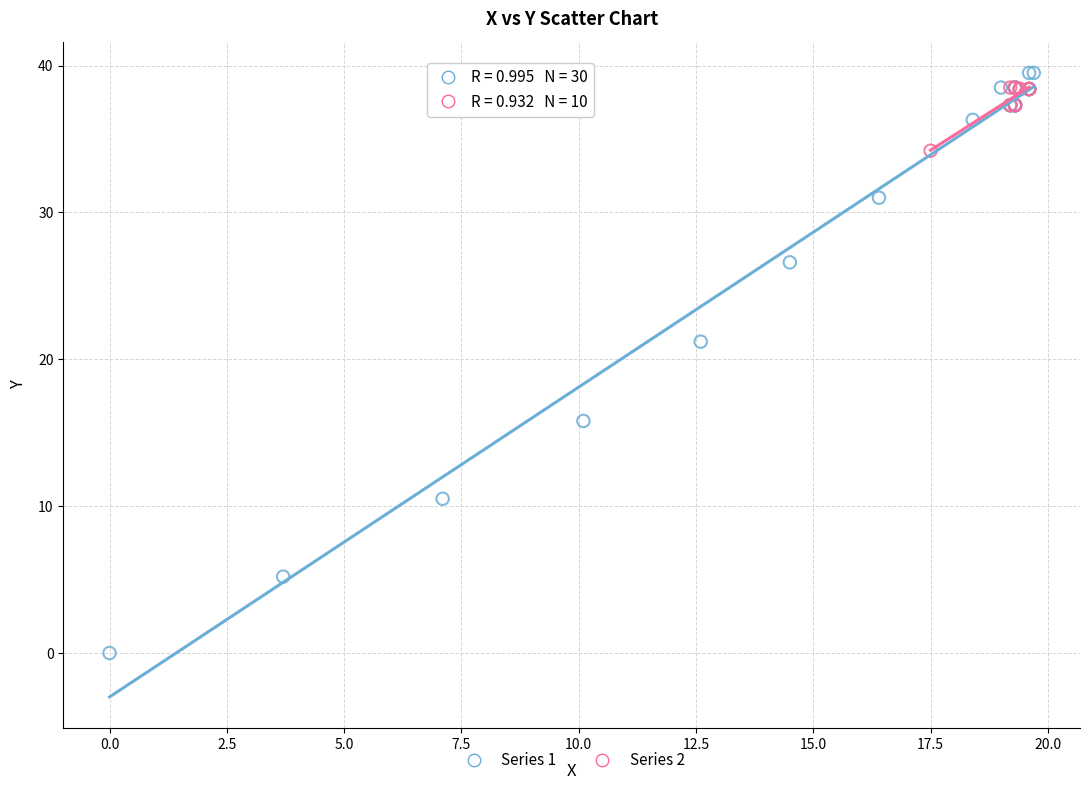

Which series has the largest Y range (max minus min)?

Series 1